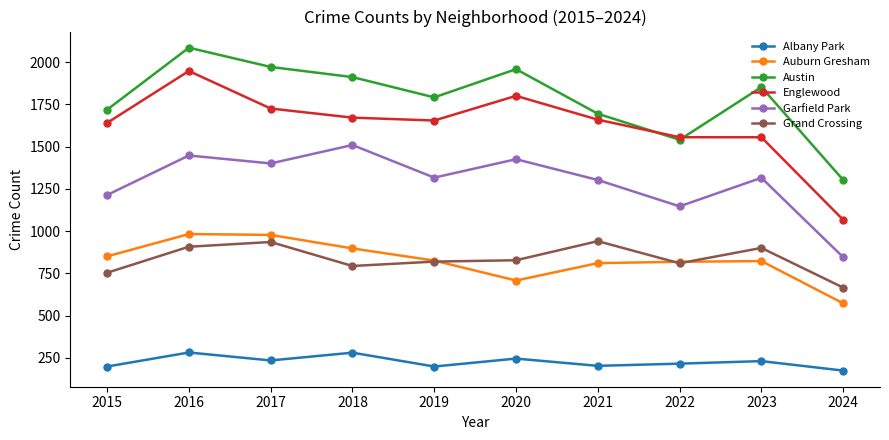

What is the spread (max minus min) of values at 2017?

1737